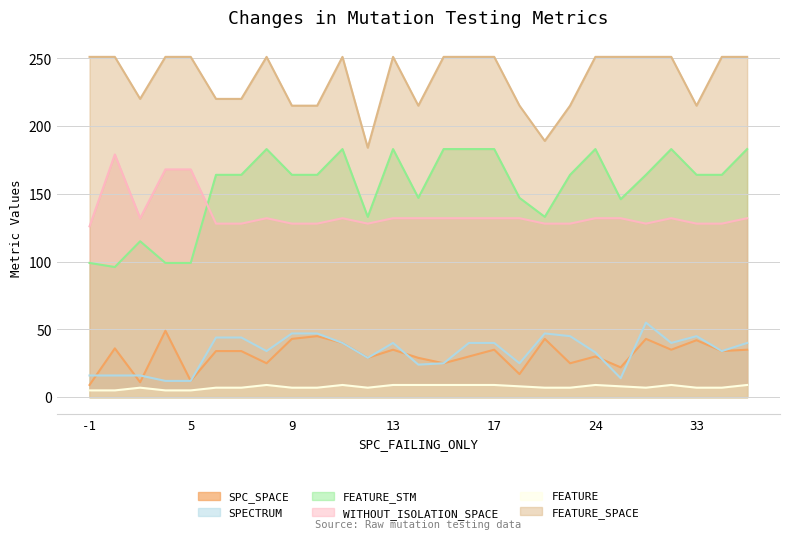

Does the chart have visible grid lines?

Yes